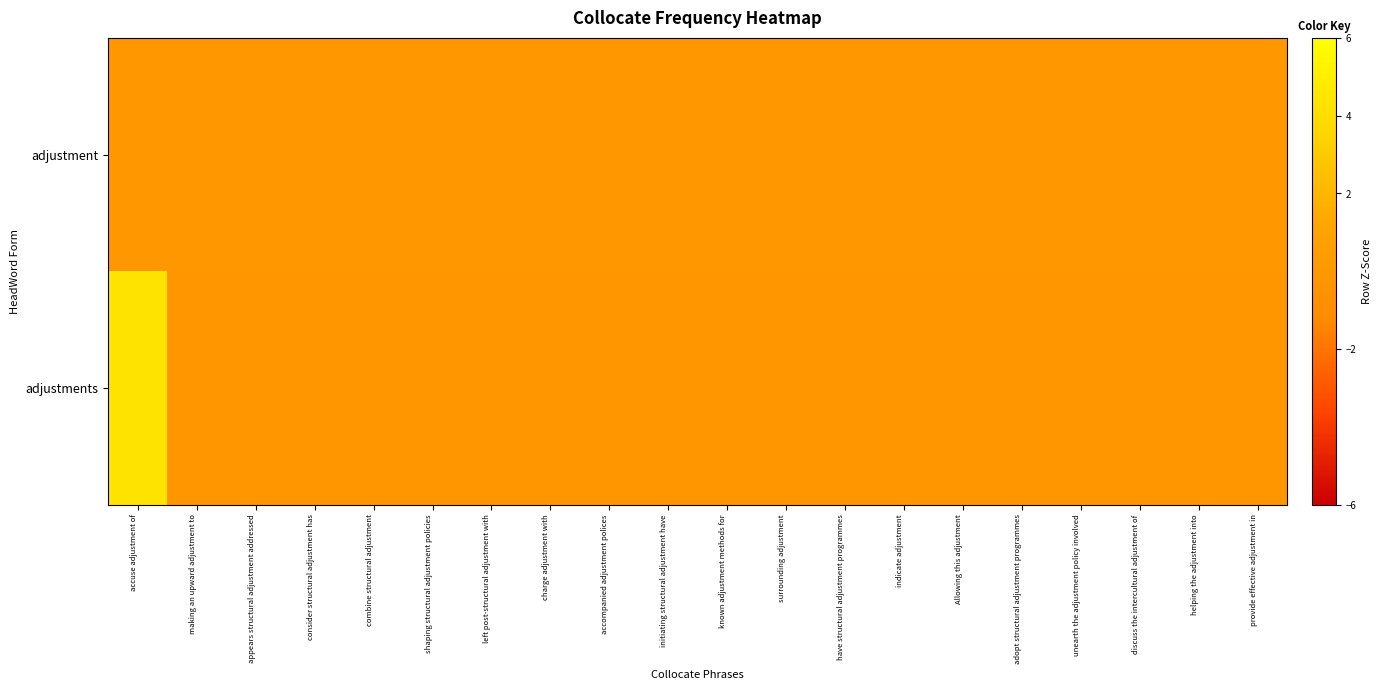

At which category is the sum across all series the highest?

accuse adjustment of